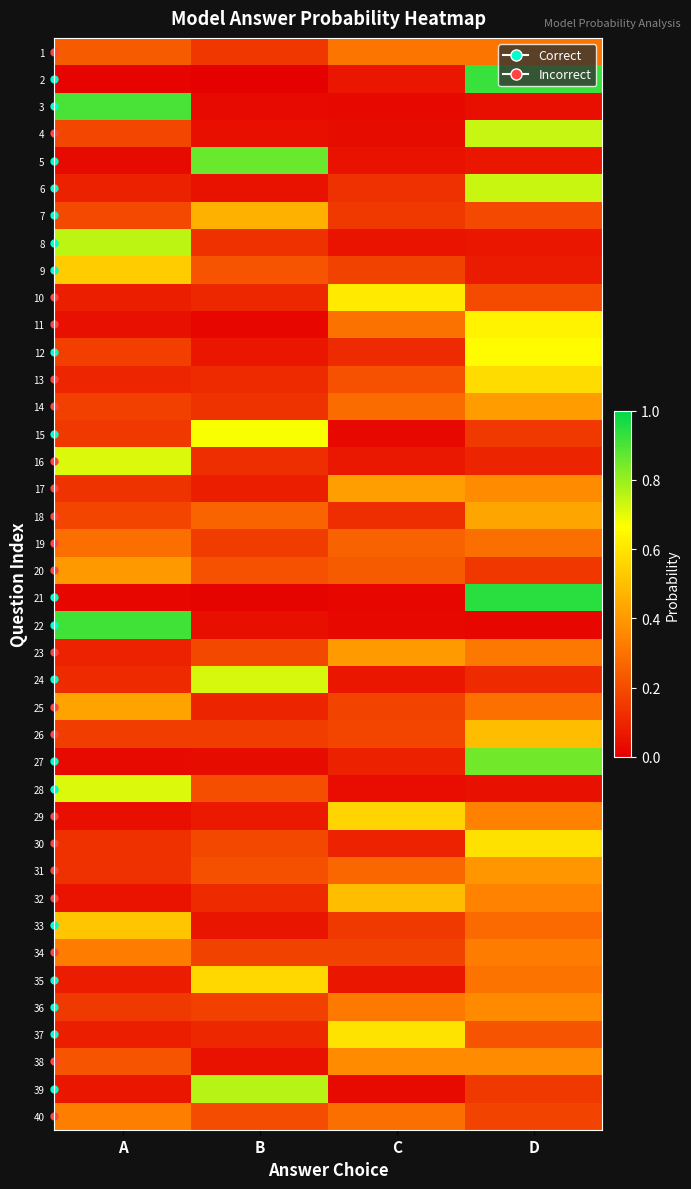

Which has a higher value, A or C?

C